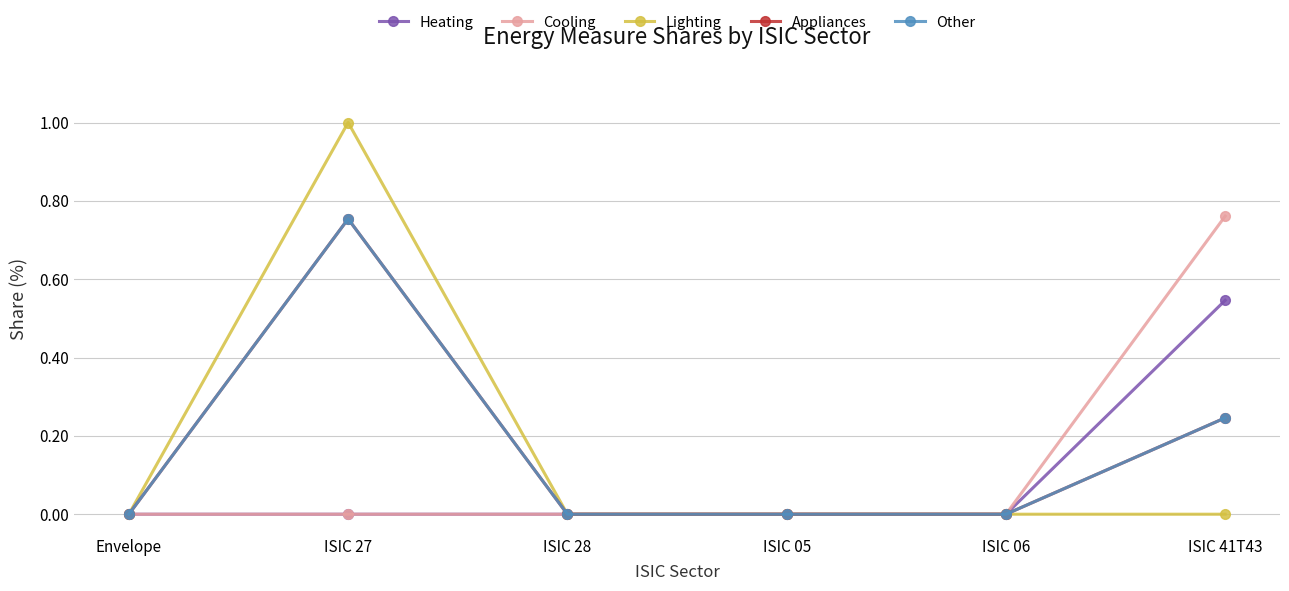

Is it true that Cooling equals -0.3 at ISIC 06?

False